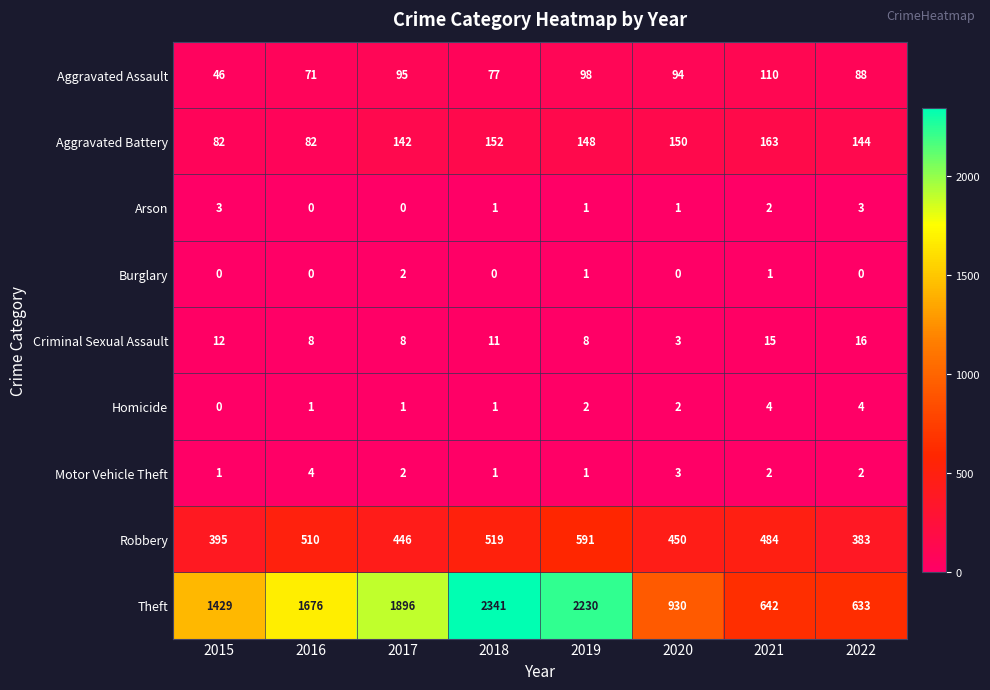

What is the sum of the Motor Vehicle Theft values at 2015 and 2022?

3